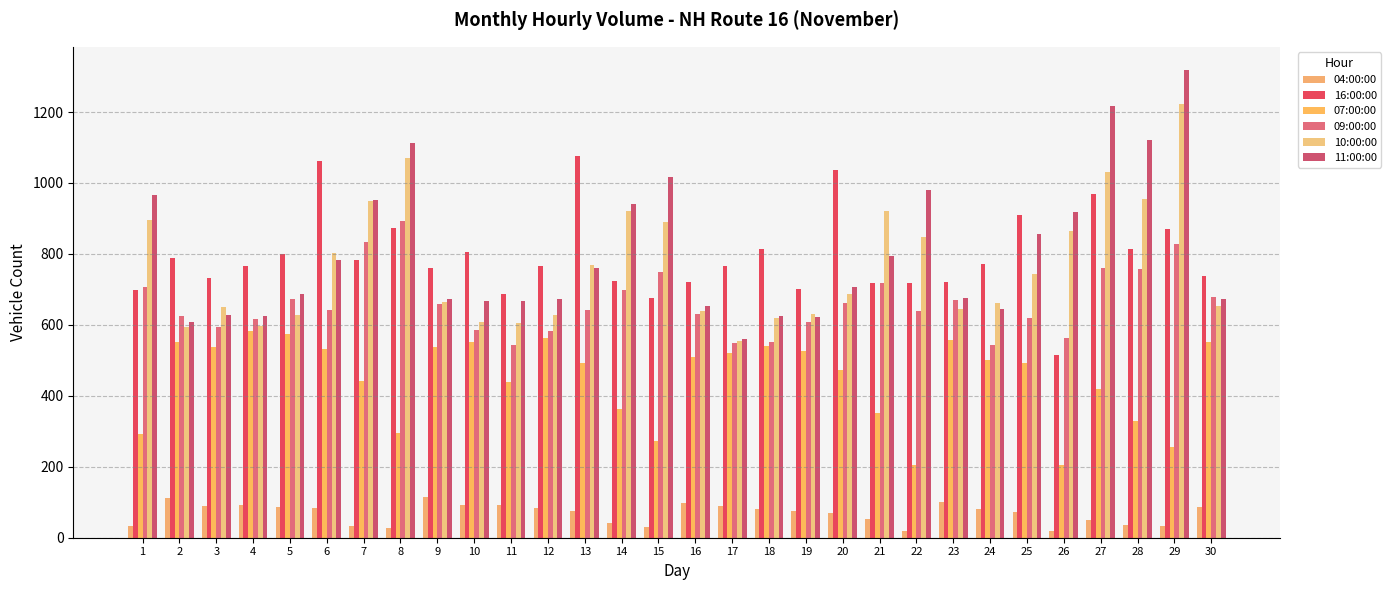

Which series has the largest total across all categories?

11:00:00